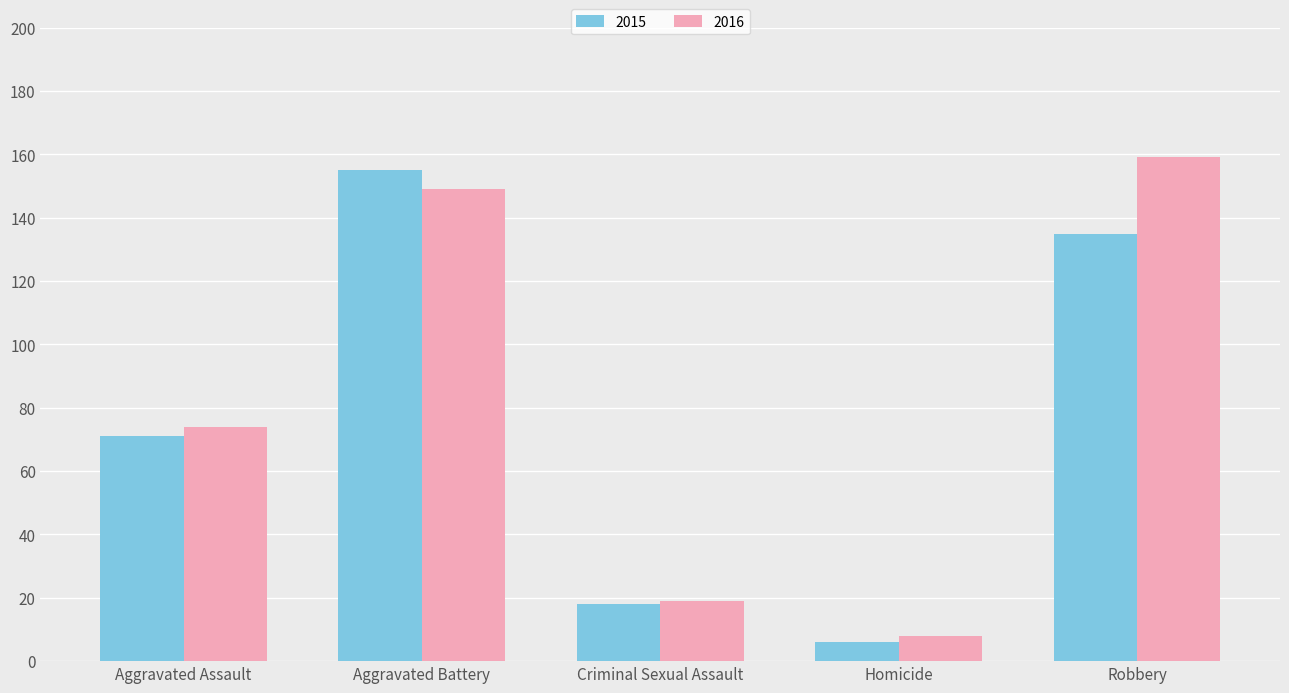

At how many categories does at least one series exceed 58?

3